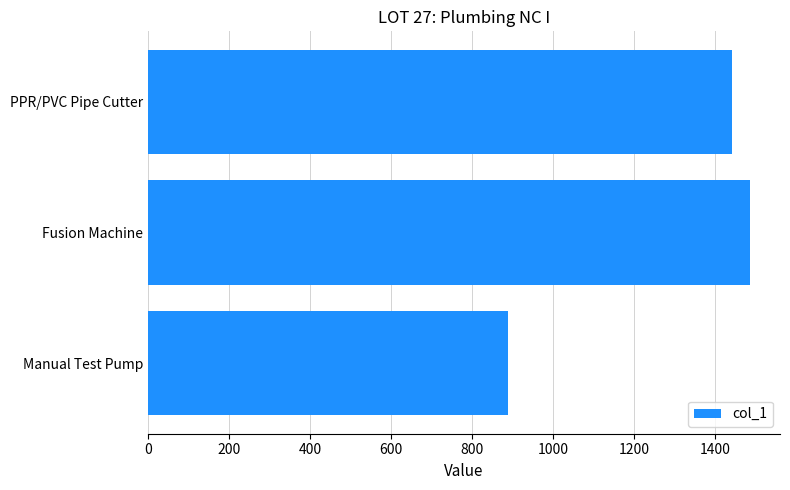

At which category does the chart reach its minimum across all series?

Manual Test Pump